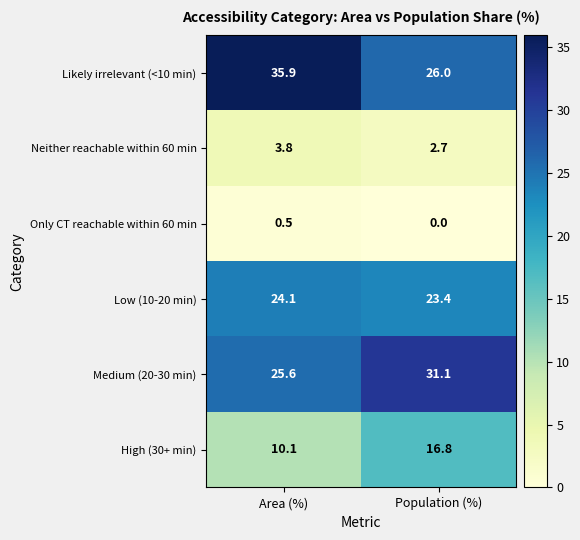

Rank the series at Area (%) from lowest to highest value.

Only CT reachable within 60 min, Neither reachable within 60 min, High (30+ min), Low (10-20 min), Medium (20-30 min), Likely irrelevant (<10 min)